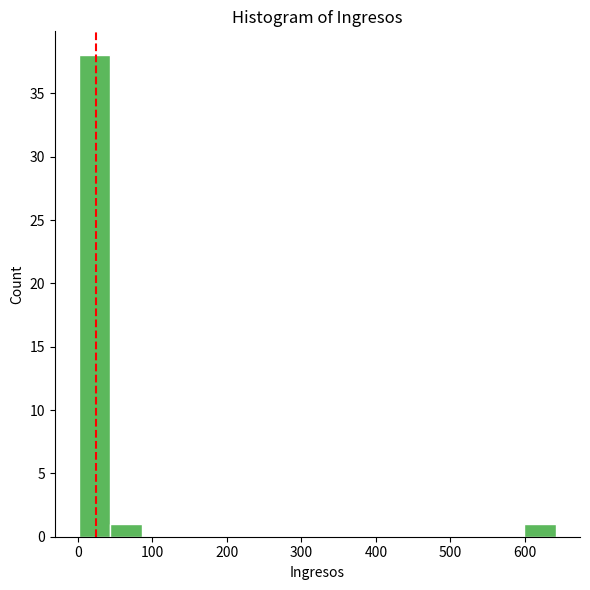

Which range on the x-axis has the tallest bar?

0 to 40